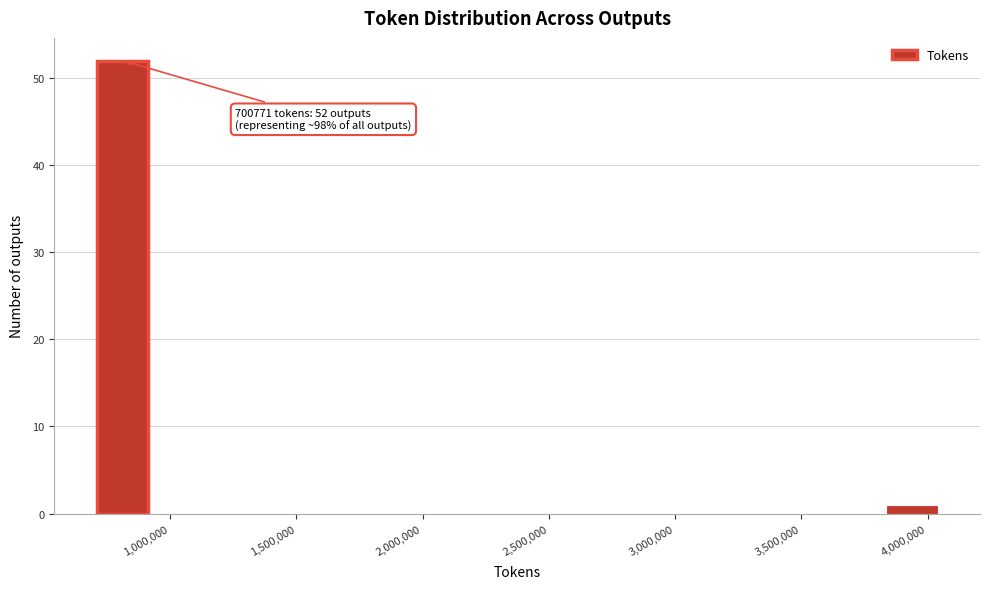

Which range on the x-axis has the tallest bar?

700000 to 900000